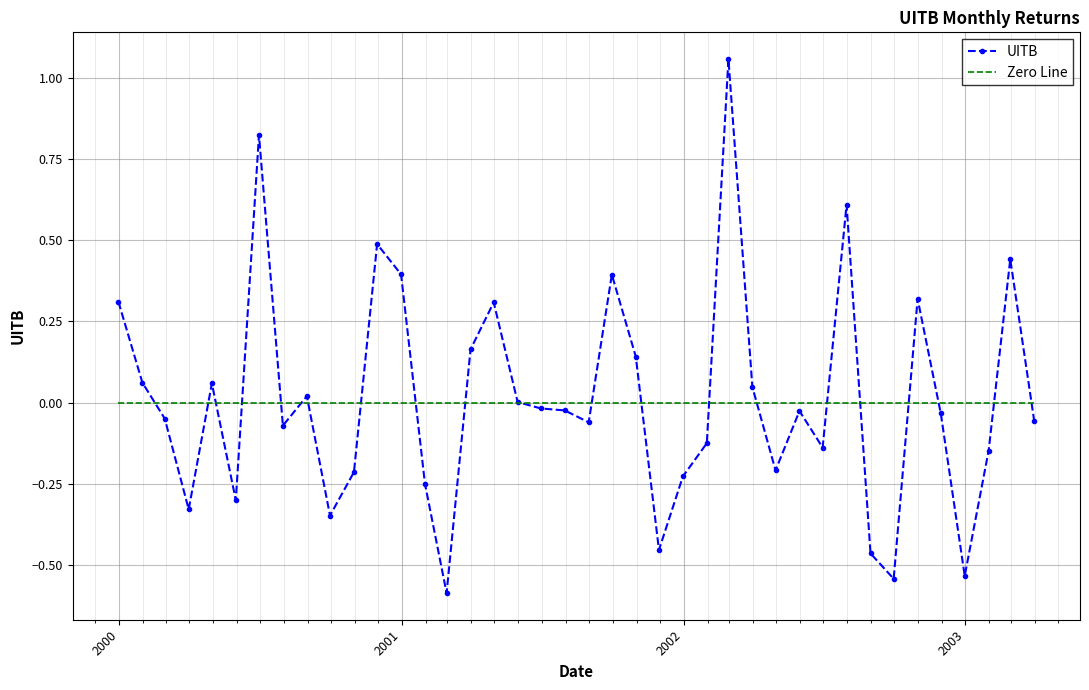

Which series has the largest range (max minus min)?

UITB